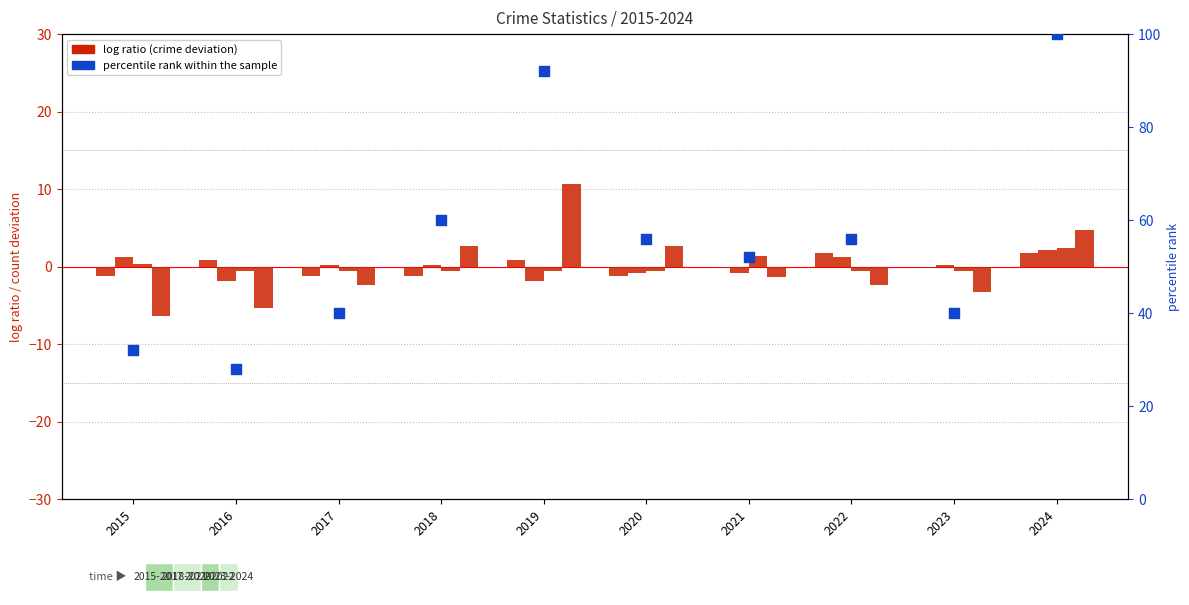

At how many categories does at least one series exceed 82?

2